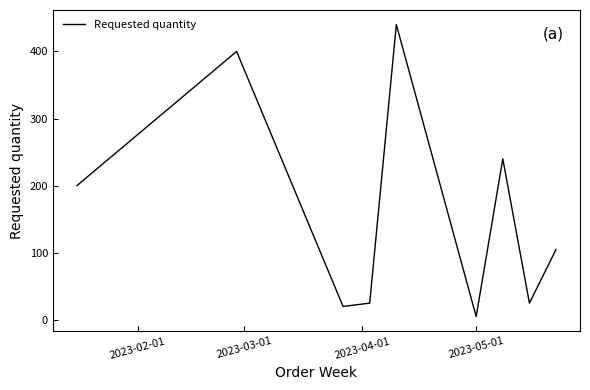

How many distinct data groups are displayed?

1